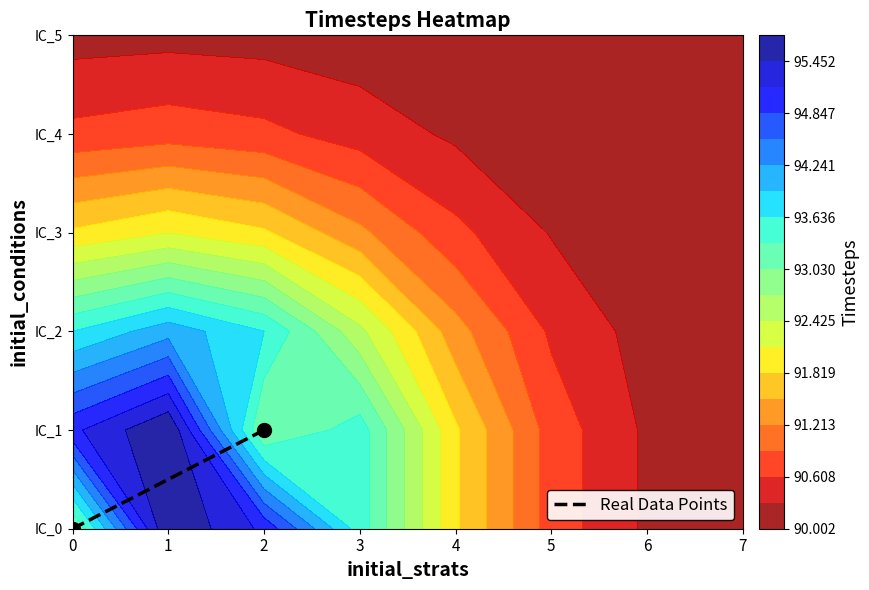

Between 0 and 1, which is larger?

1